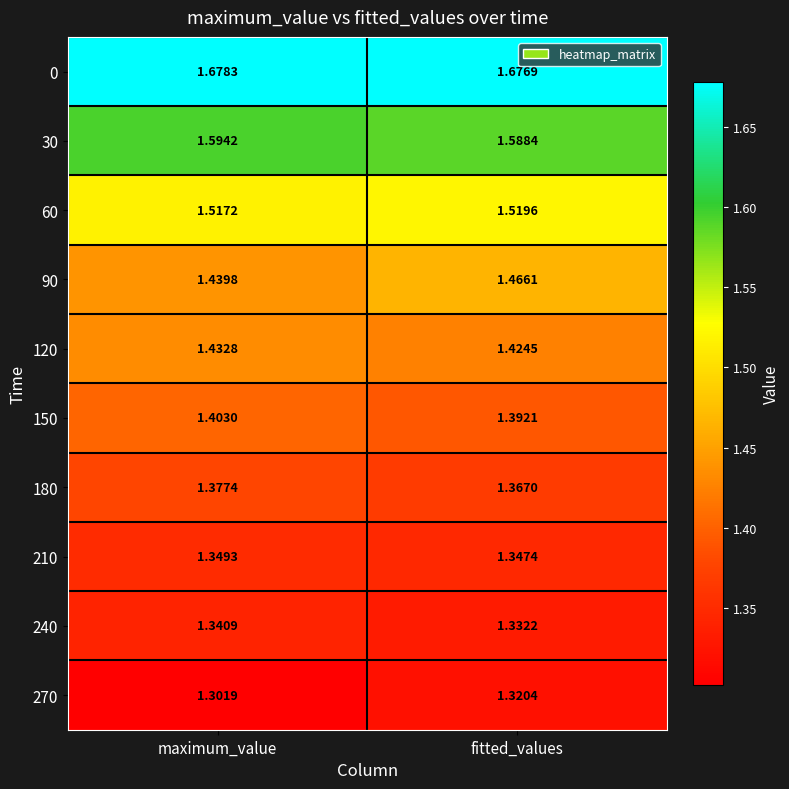

Where is 90 nearest to the value 1?

maximum_value